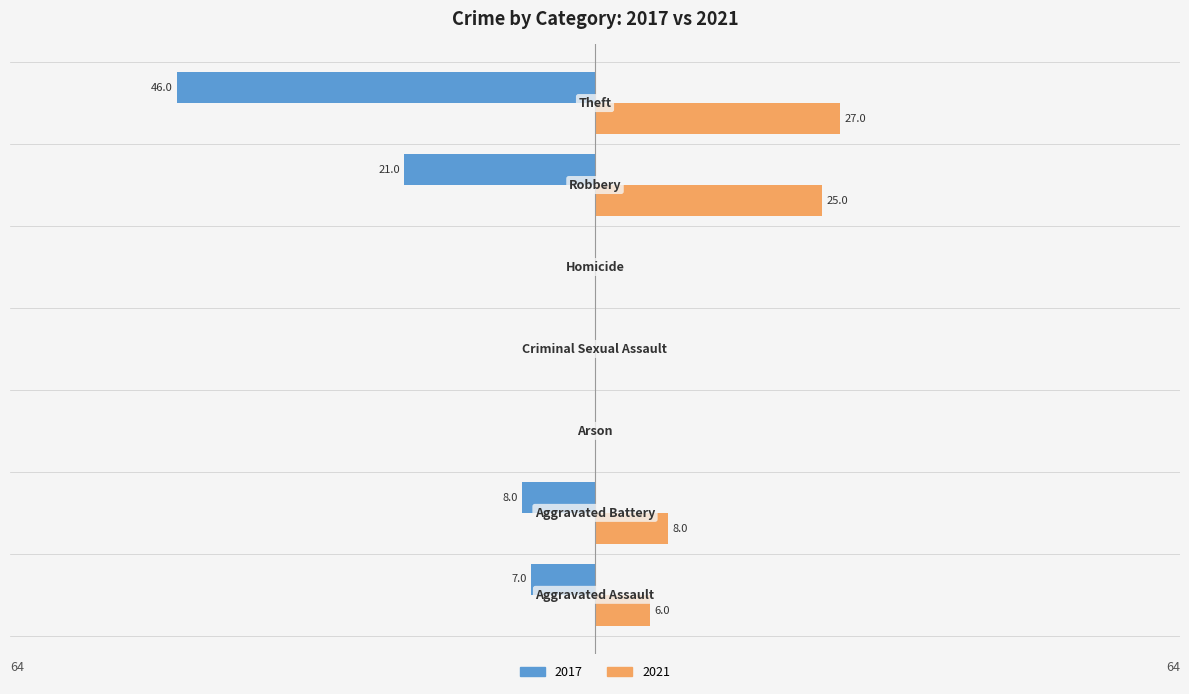

Which series has the largest range (max minus min)?

2017